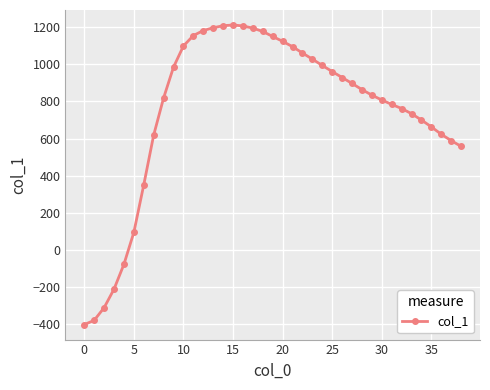

What is the sum of all values?

29279